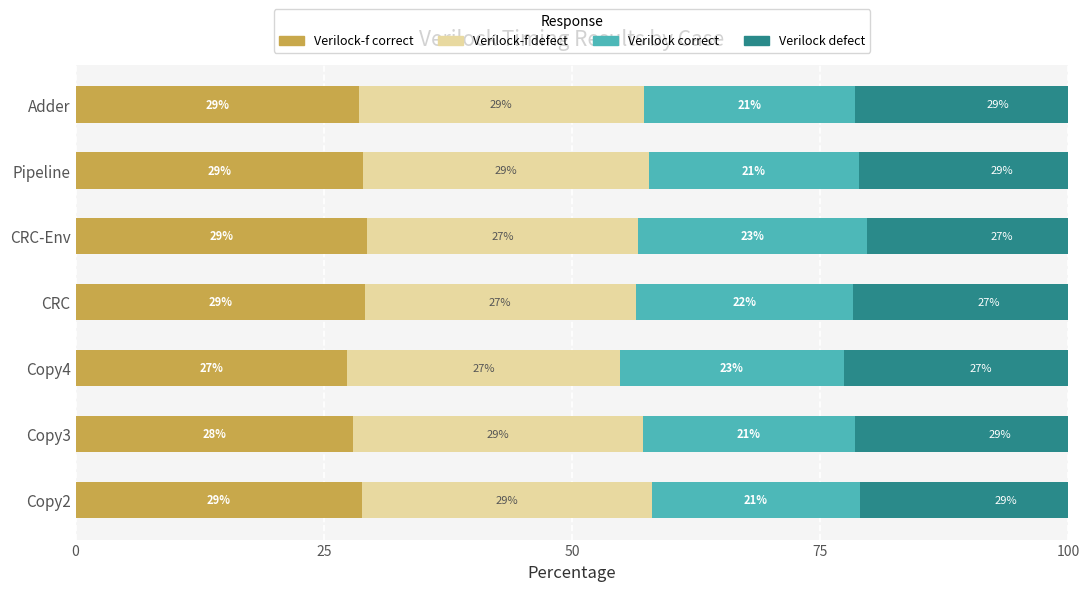

True or false: Verilock defect has a value of 27.3 at CRC.

True